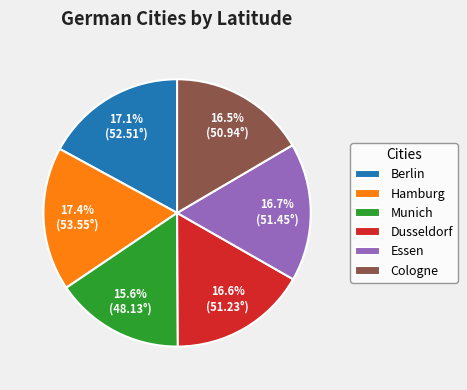

What is the smallest slice in the pie chart?

Munich